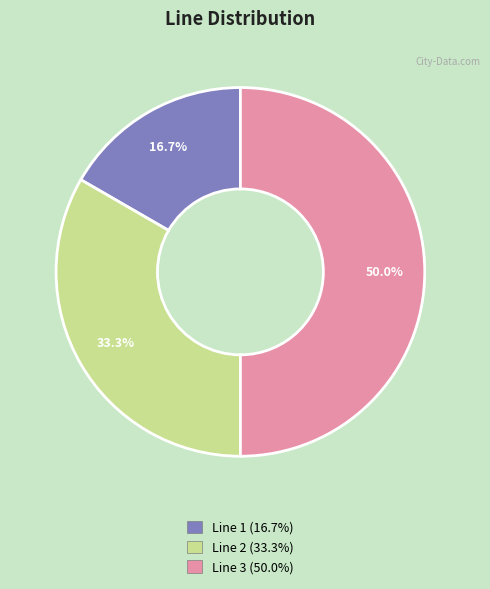

What percentage is the Line 3 slice, to the nearest percent?

50%